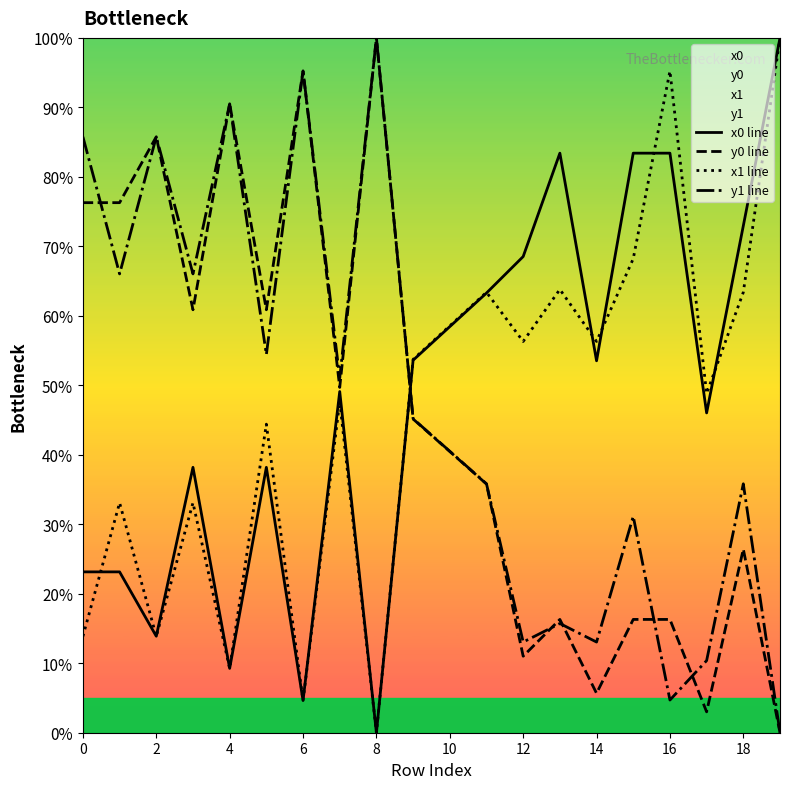

Rank the series by their maximum value, from lowest to highest.

x0 line, y0 line, x1 line, y1 line